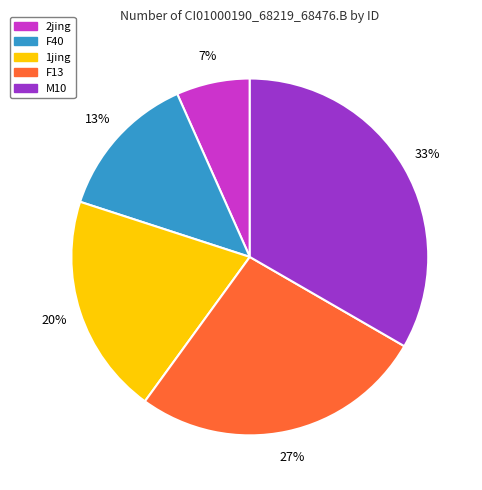

Is the sum of F13 and 1jing greater than half?

No